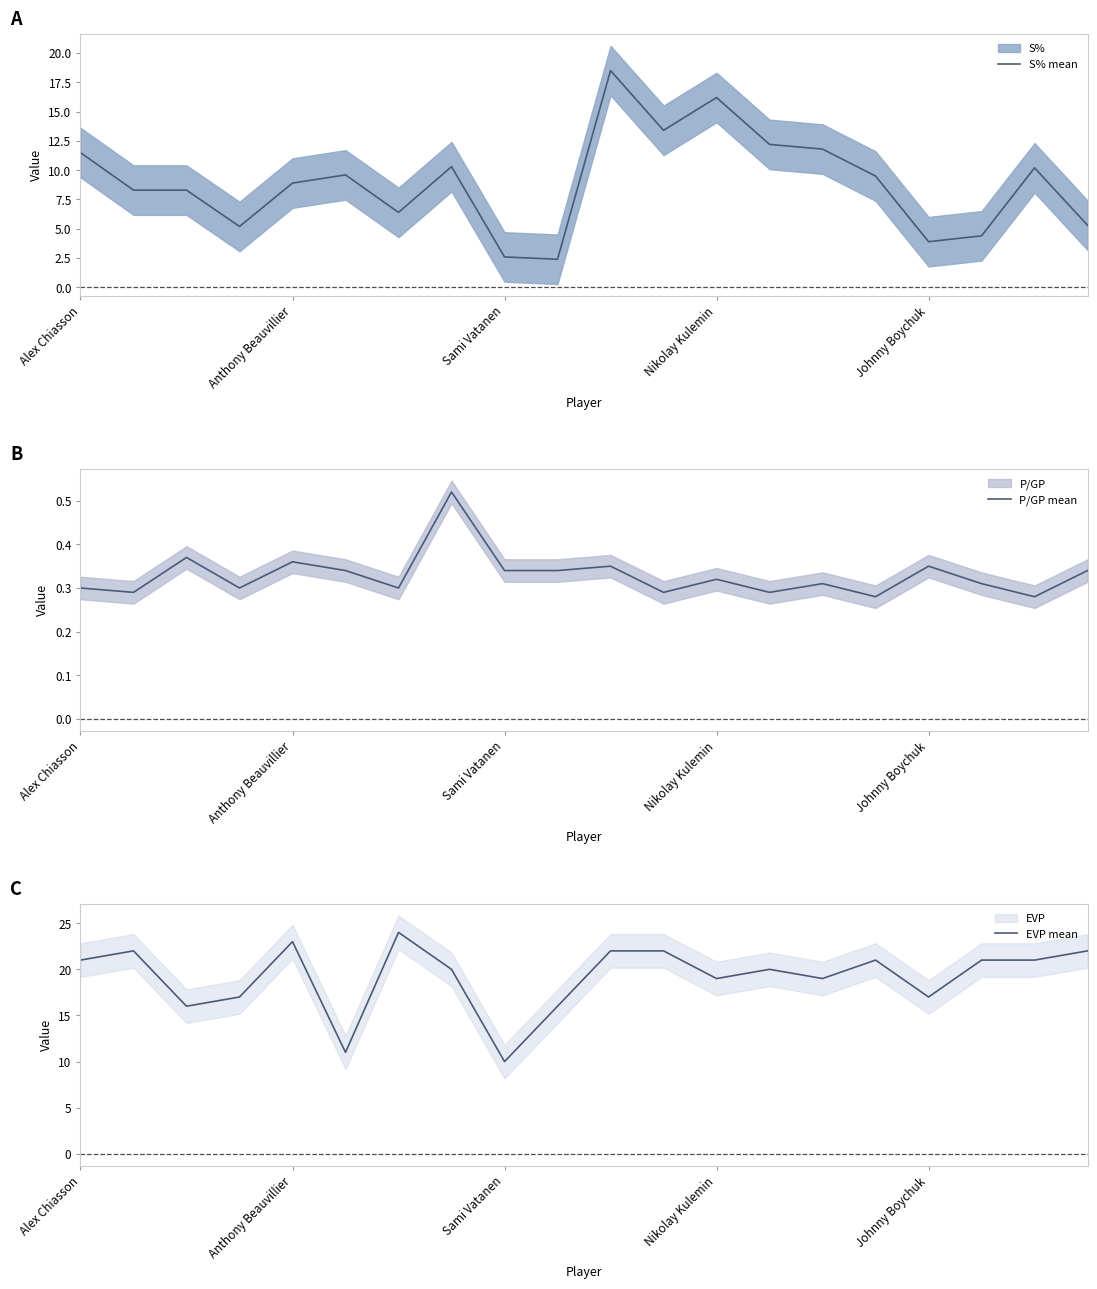

True or false: S% mean and EVP mean intersect in this chart.

False